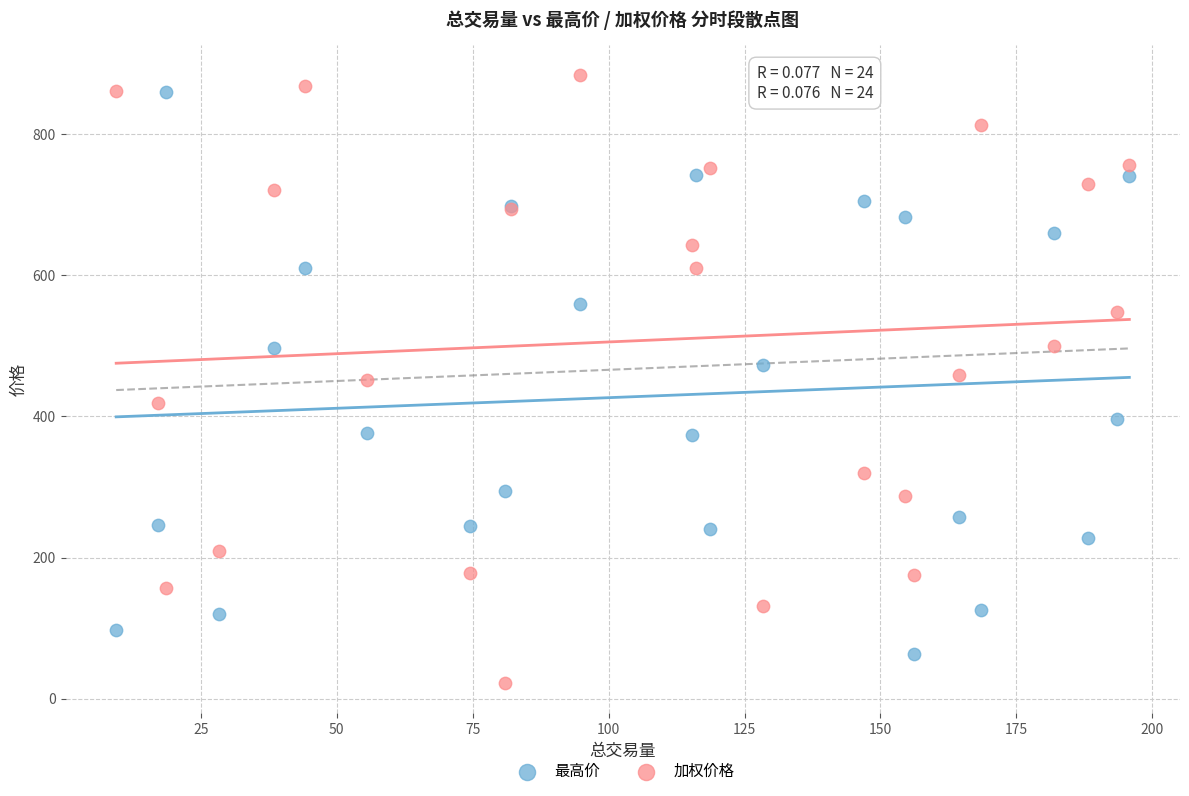

Which series has the largest Y range (max minus min)?

加权价格